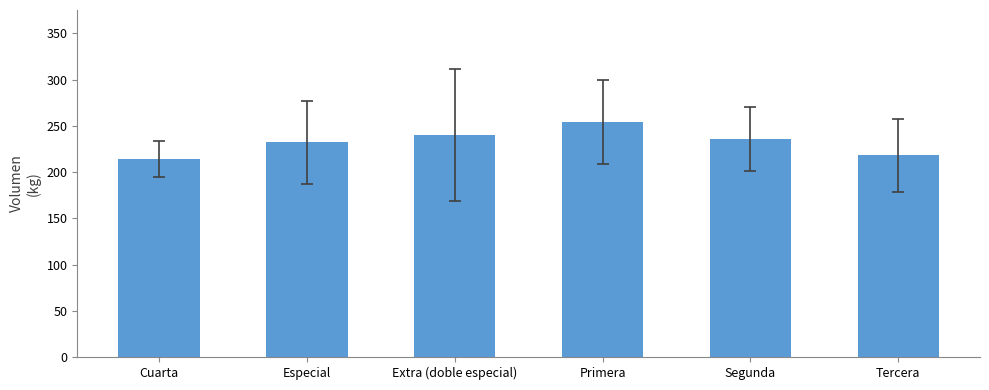

What is the label of the 4th bar from the left?

Primera